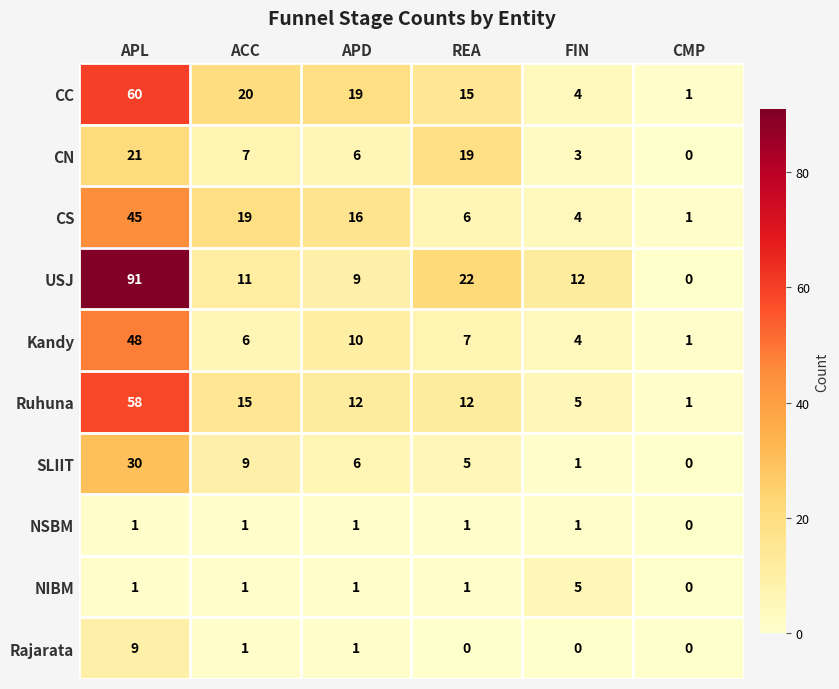

Which category has the highest value across all series?

APL